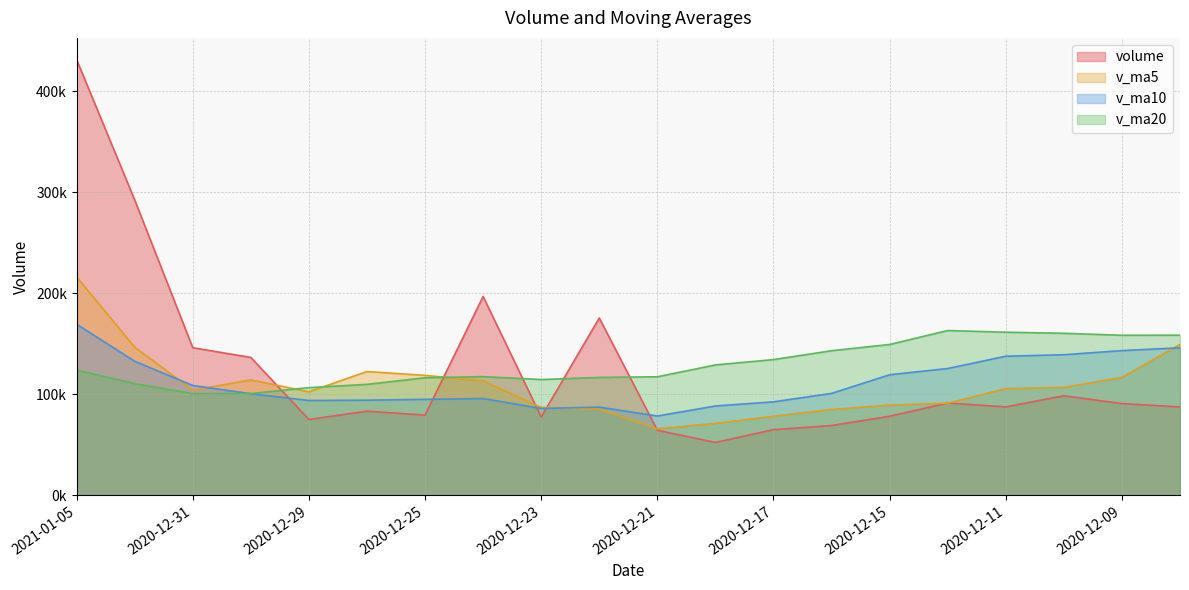

Between 2020-12-16 and 2020-12-17, which is larger?

2020-12-16